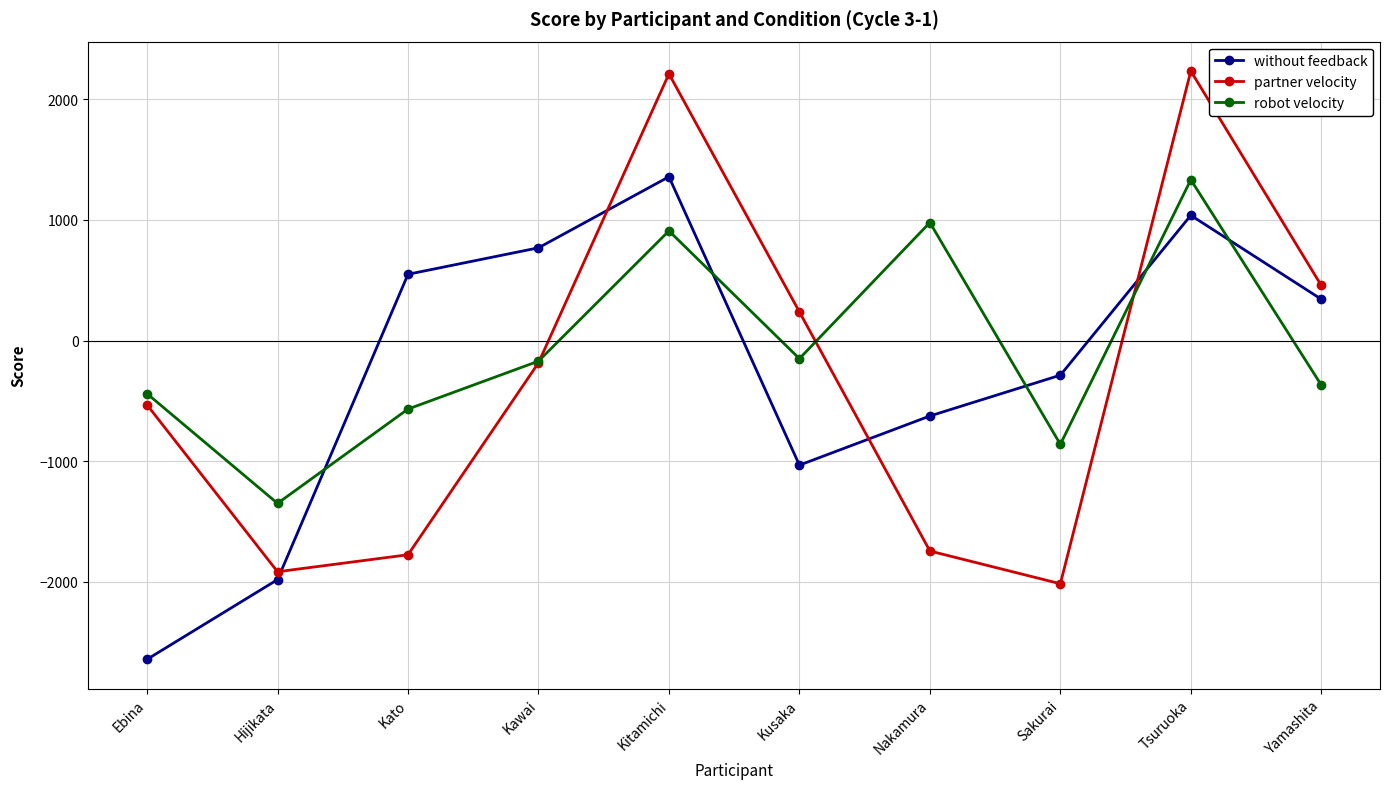

What is the sum of the robot velocity values at Sakurai and Kusaka?

-1011.5